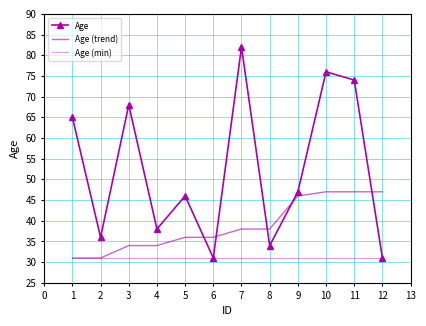

Rank the series by their maximum value, from lowest to highest.

Age (min), Age (trend), Age